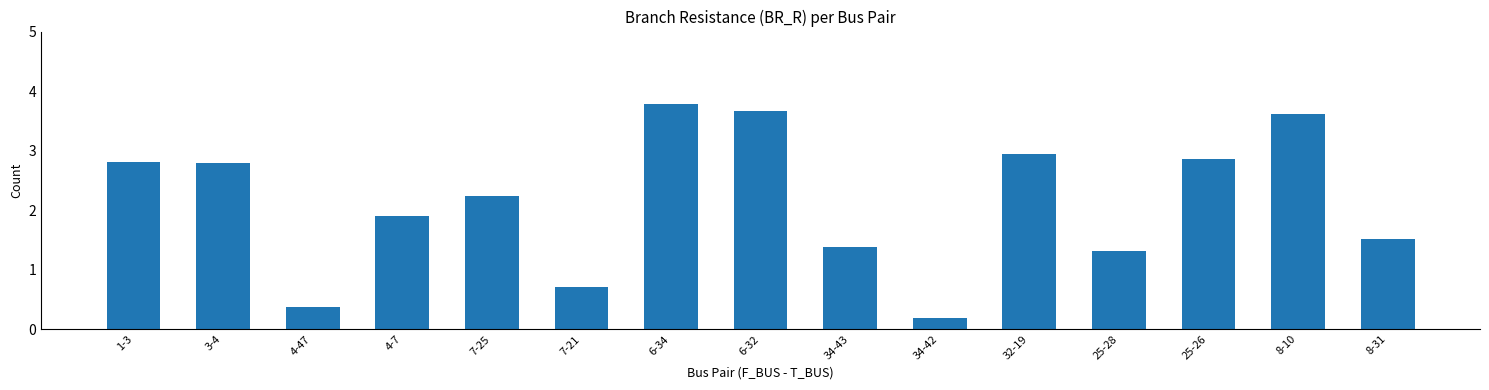

What is the difference between the maximum and minimum values?

3.6